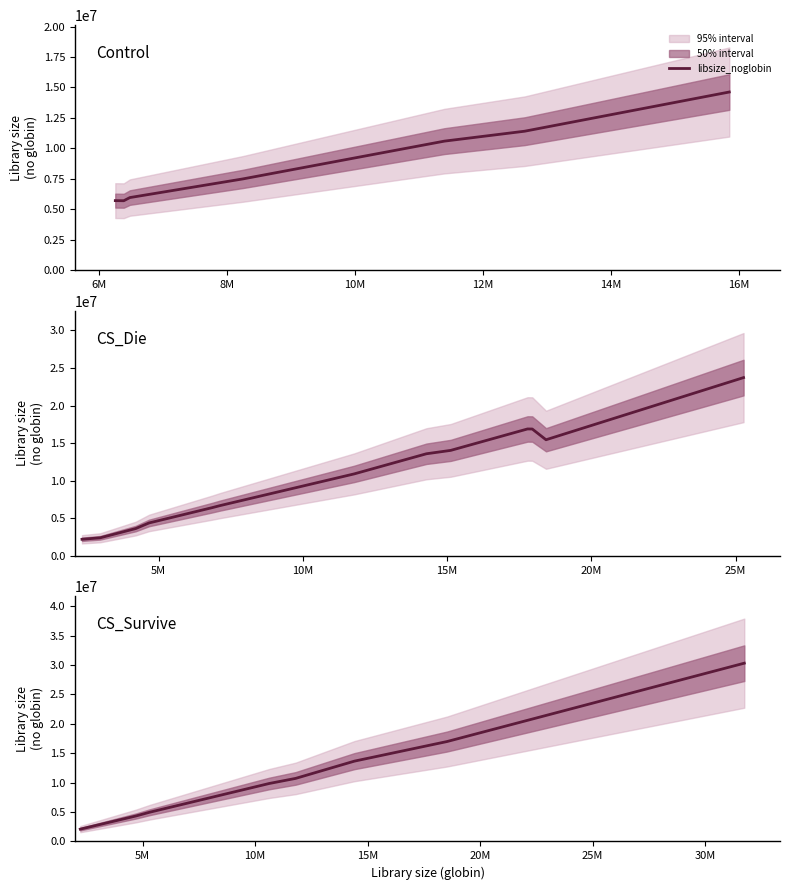

Where is the data nearest to the value 16201886?

16M